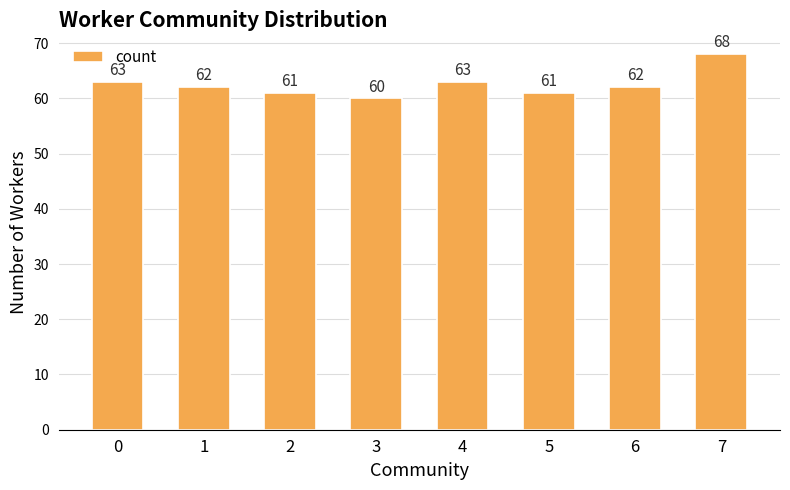

The chart shows a value of 63 at 0. True or false?

True